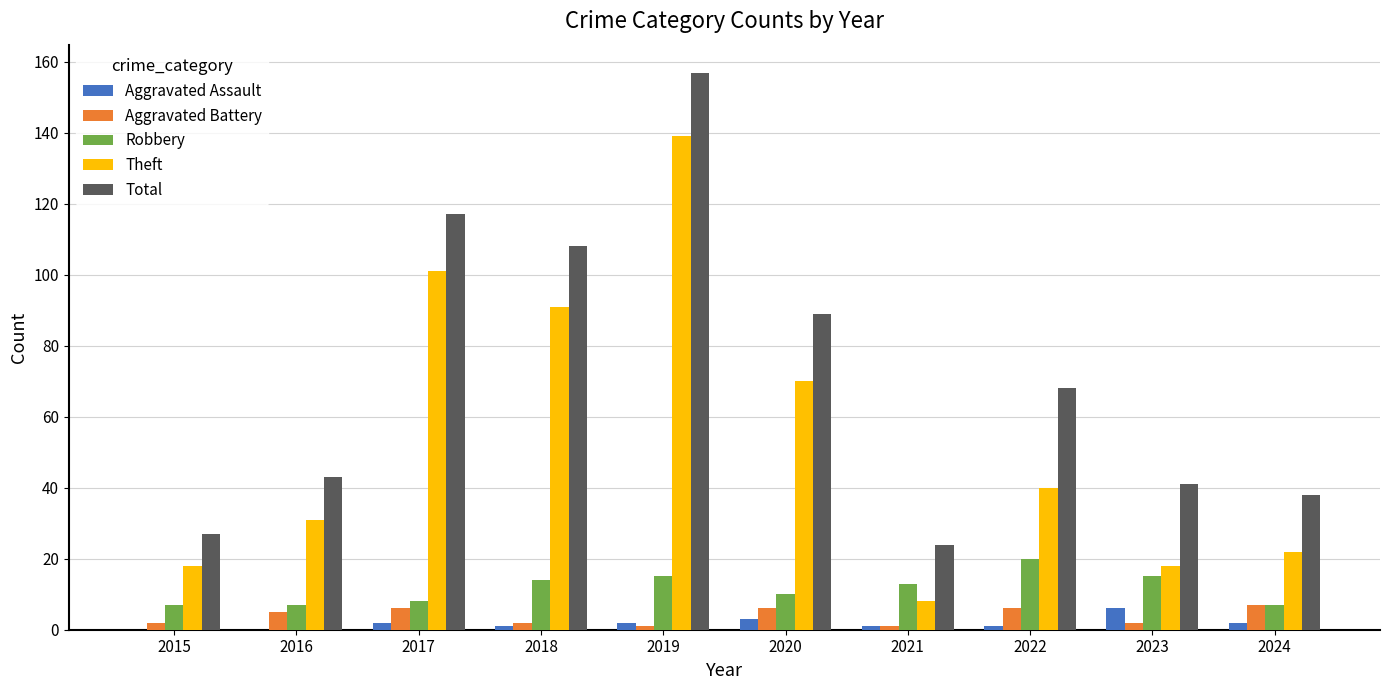

How many categories are shown in the chart?

10